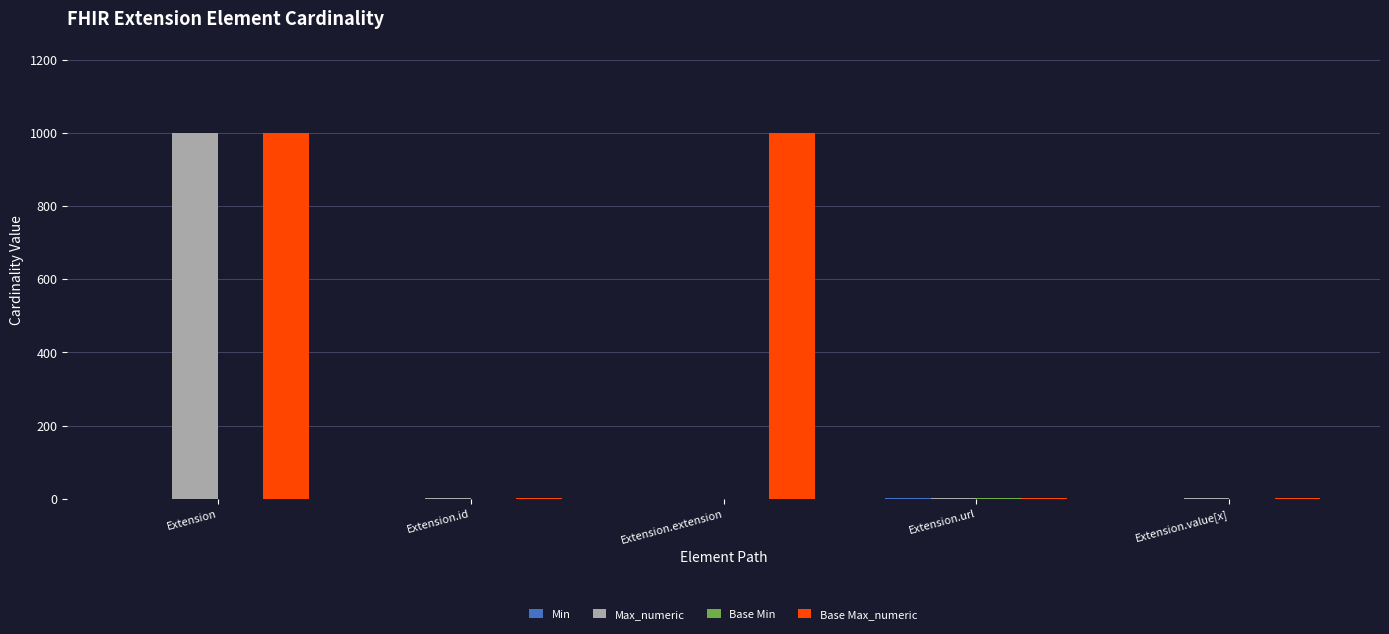

What is the total value across all series at Extension.extension?

999